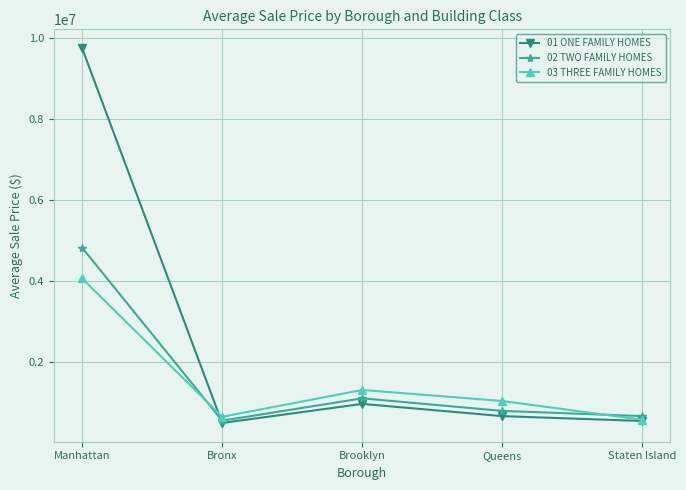

At how many categories does at least one series exceed 2806480?

1